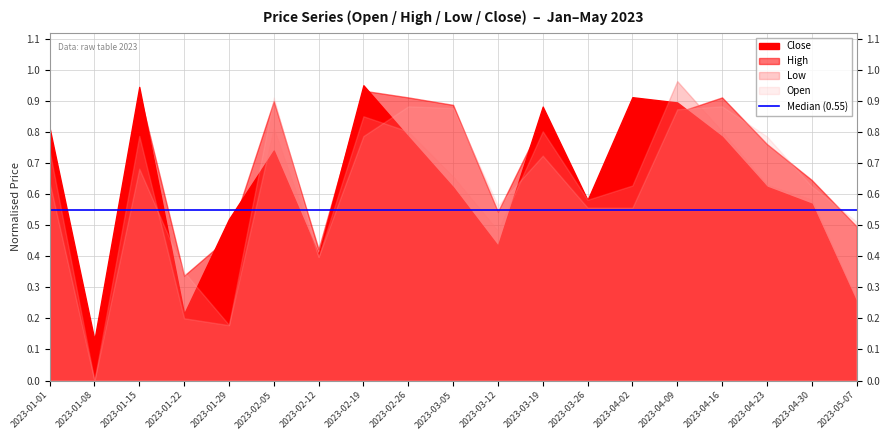

What is the label of the 14th point from the left?

2023-04-02